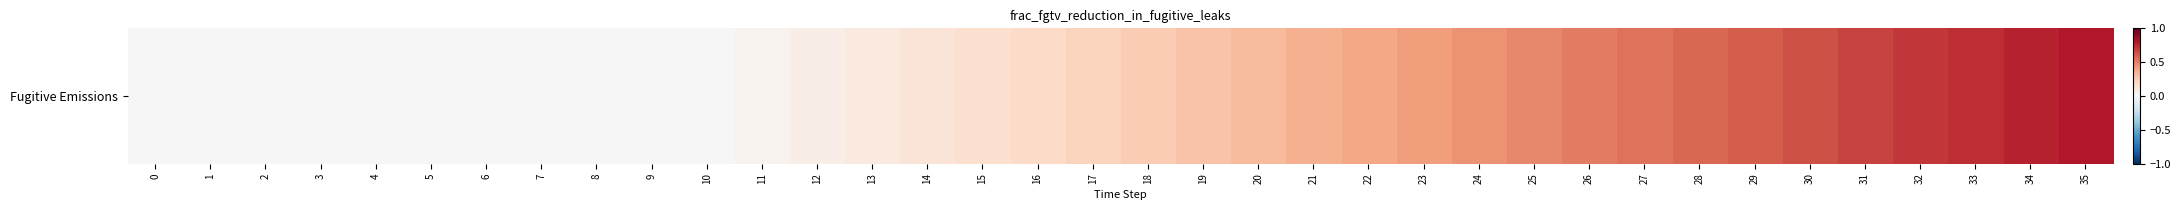

List the labels in order of value, largest first.

35, 34, 33, 32, 31, 30, 29, 28, 27, 26, 25, 24, 23, 22, 21, 20, 19, 18, 17, 16, 15, 14, 13, 12, 11, 0, 1, 2, 3, 4, 5, 6, 7, 8, 9, 10